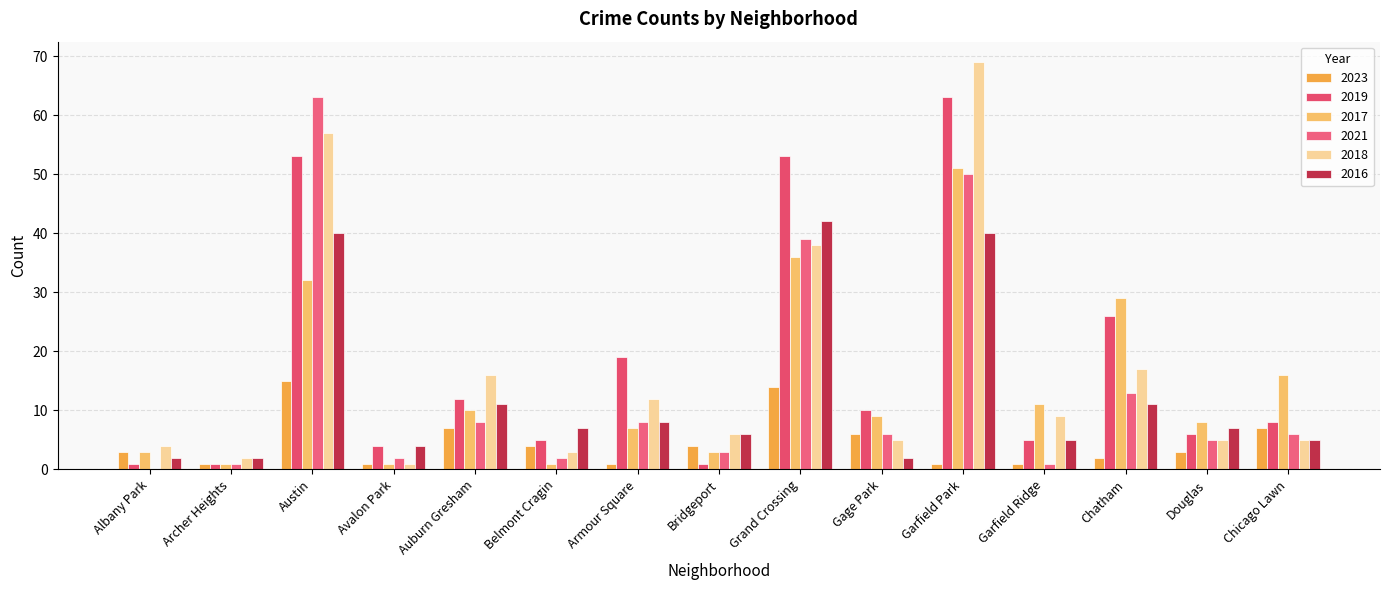

Count the number of data series in this chart.

6